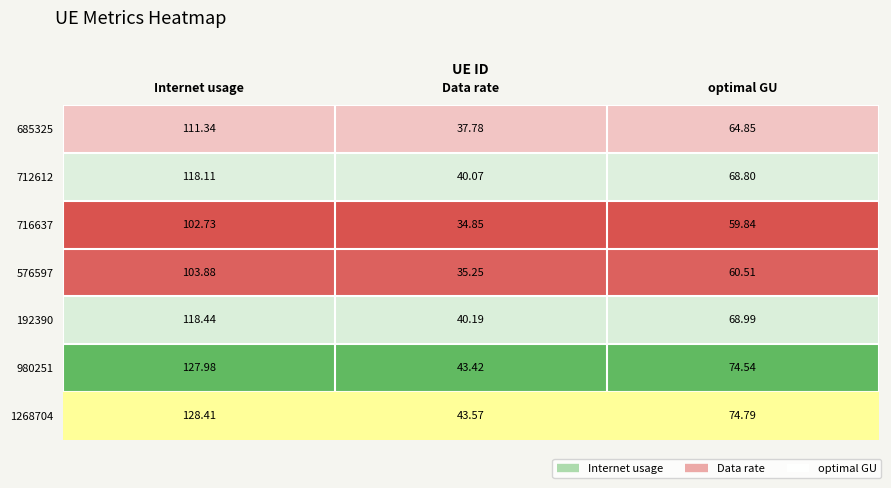

List the labels in order of 980251 value, largest first.

Internet usage, optimal GU, Data rate